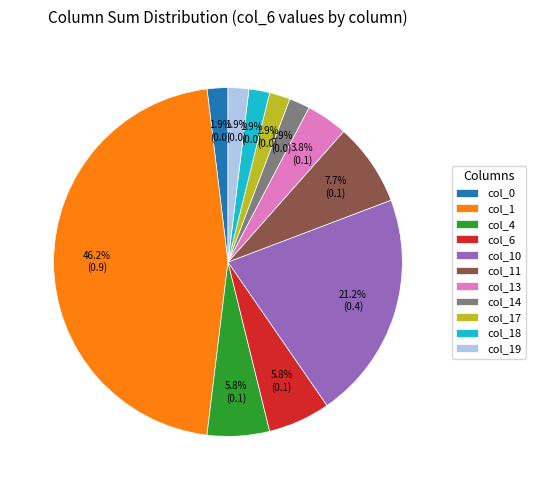

What is the largest slice in the pie chart?

col_1